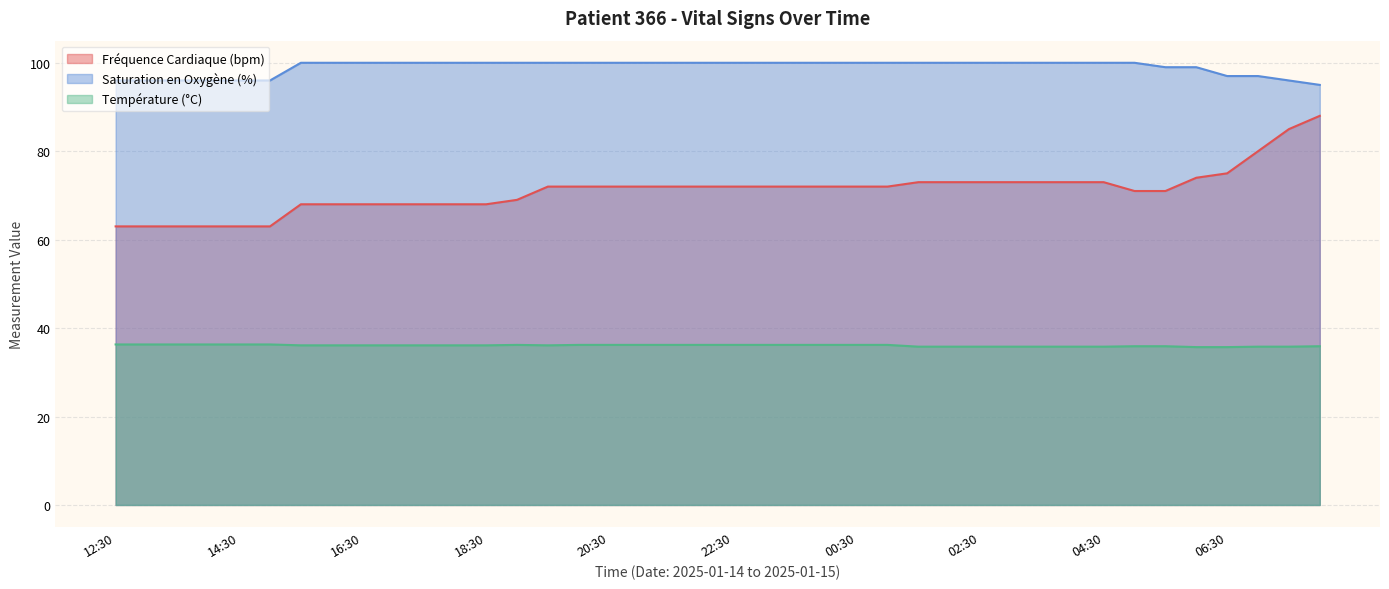

What is the difference between the maximum and minimum values in the Saturation en Oxygène (%) series?

5.0